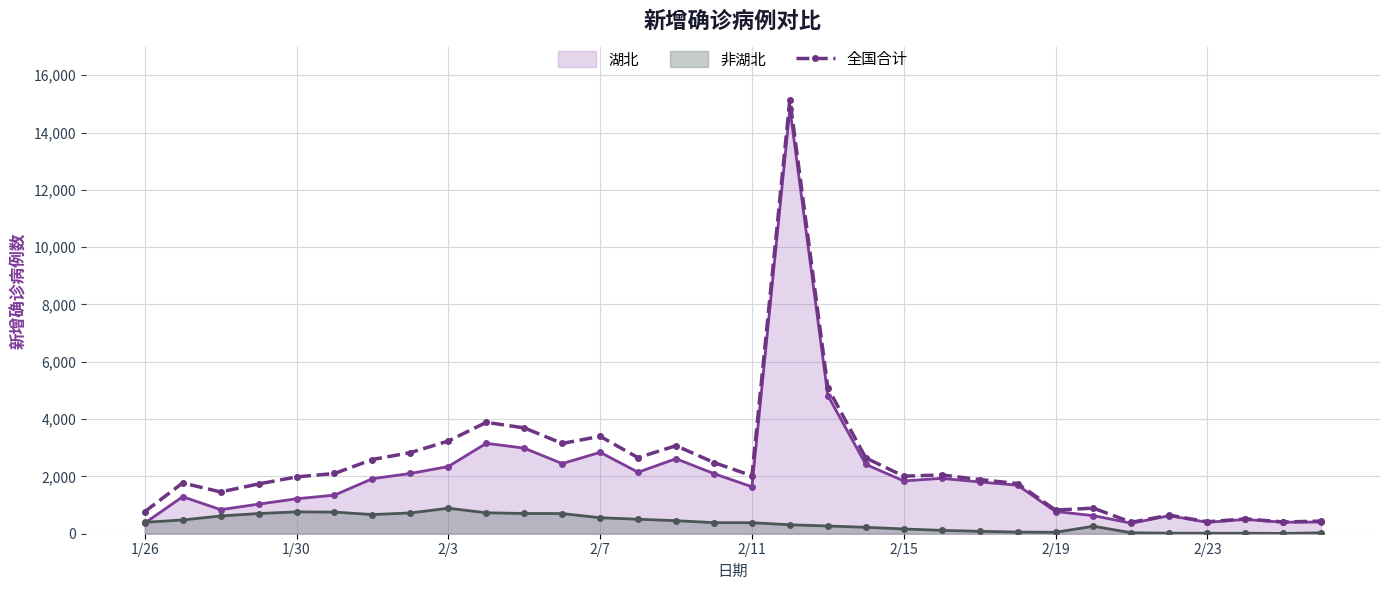

True or false: 湖北 has more than 2 interior local peaks.

True